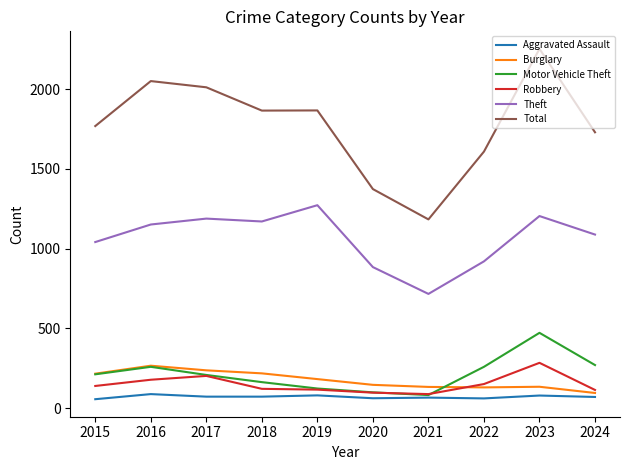

What is the maximum value shown in the chart?

2252